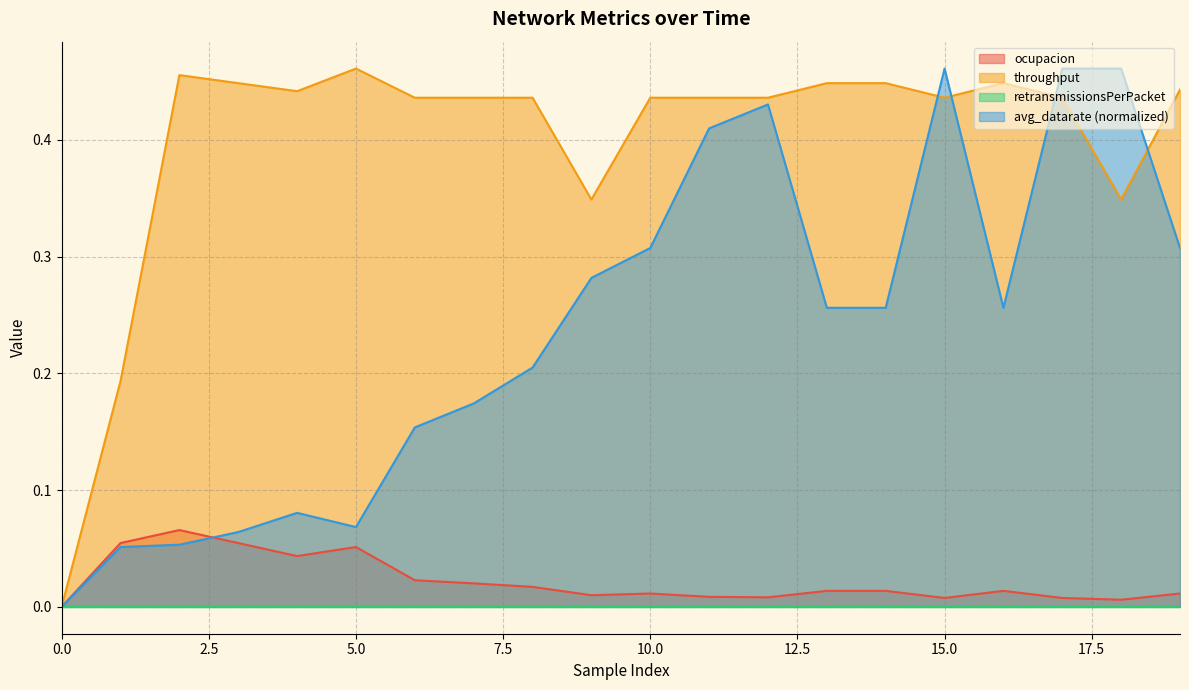

How many categories are shown in the chart?

20